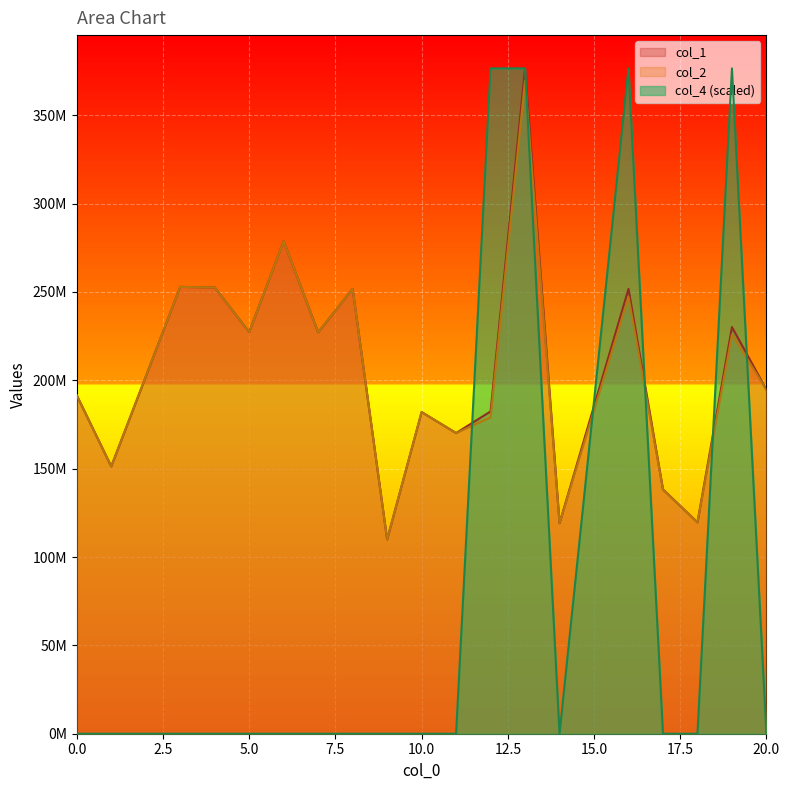

What is the average value of the col_4 series?

79264738.7